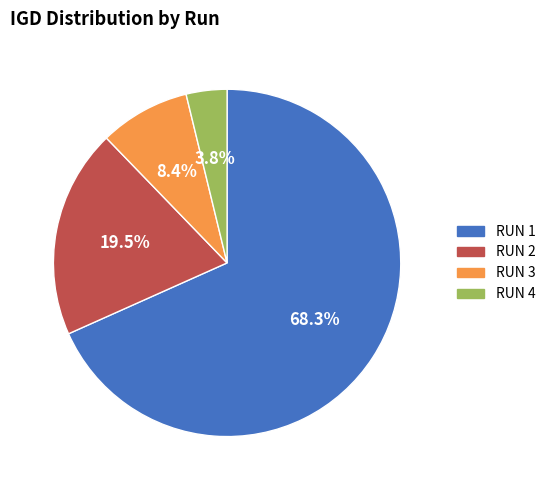

How much of the chart is everything except RUN 3?

91.6%